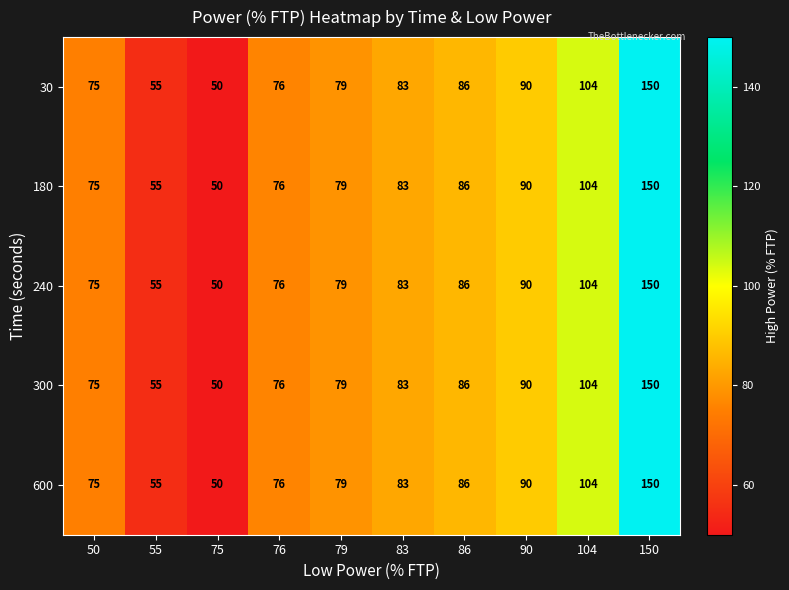

What is the sum of all 600 values?

848